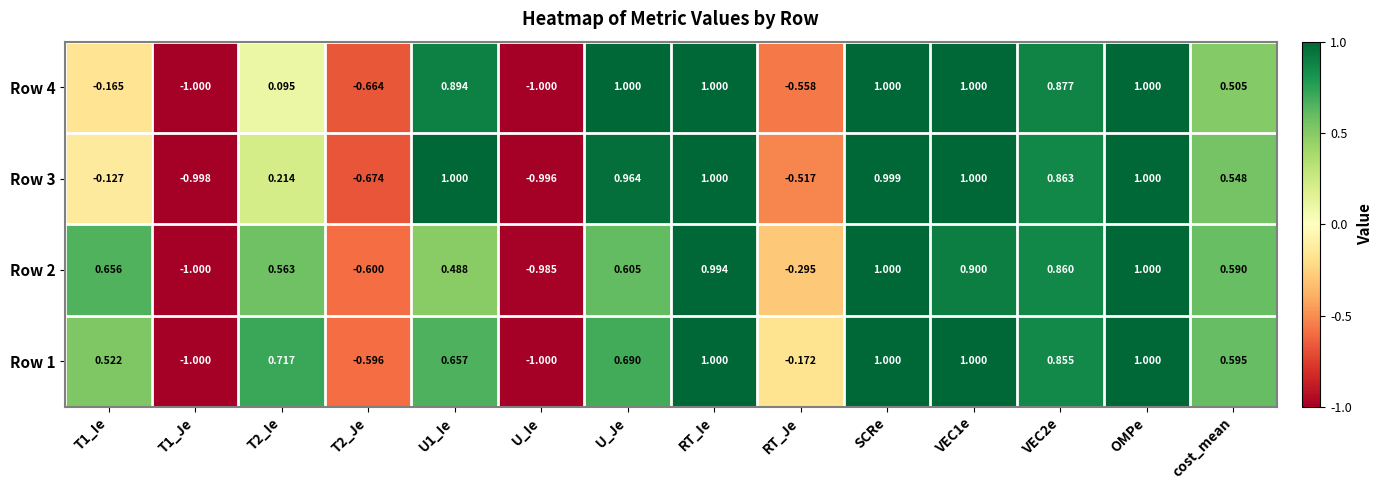

Between T1_Je and RT_Je, which series saw the biggest shift?

Row 1